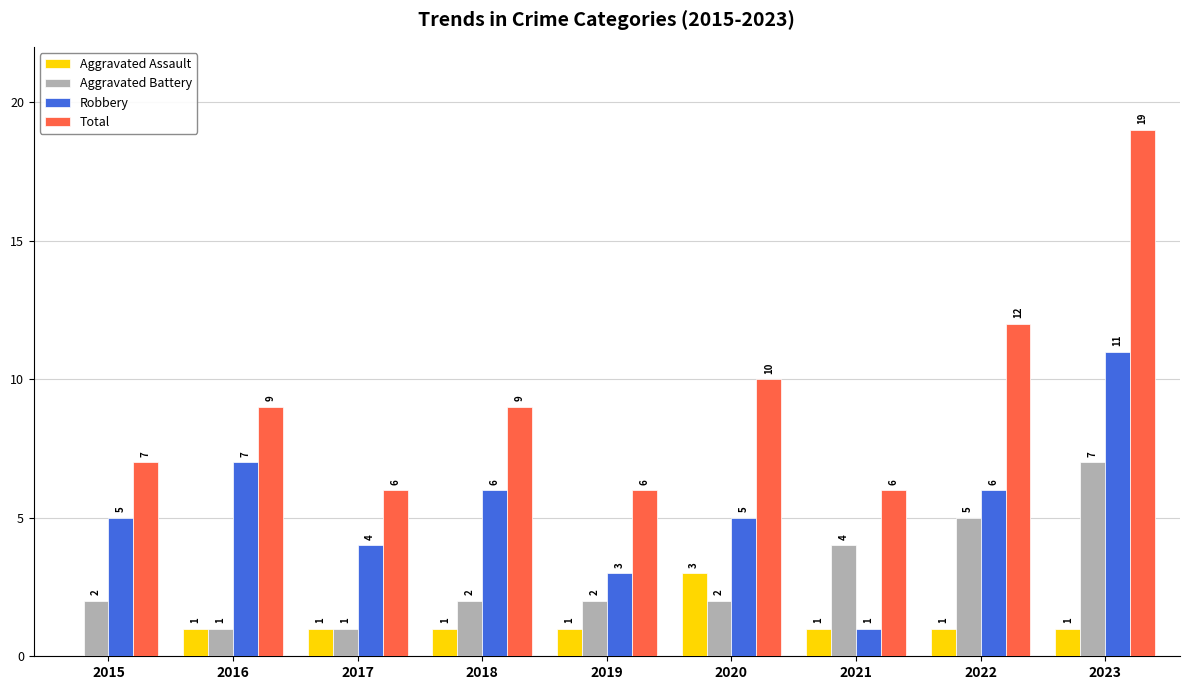

Which label corresponds to the largest value in the chart?

2023